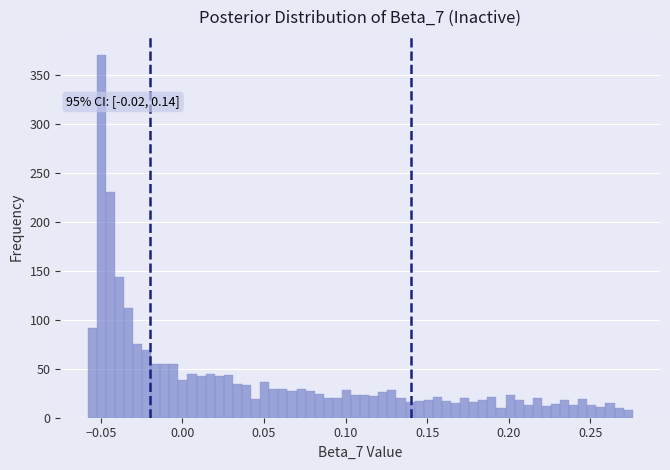

Around what value on the x-axis is the tallest bar? Give the approximate position of its centre, as read against the axis.

-0.050